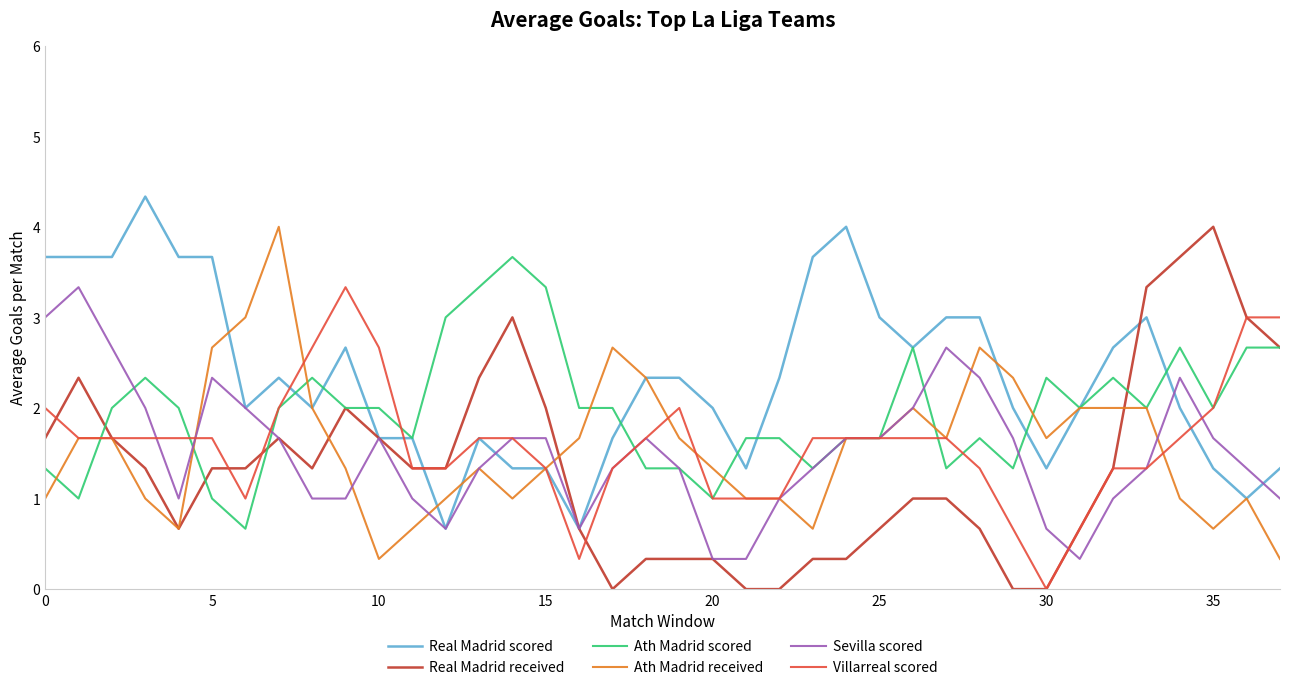

After their last crossing, which series has the higher values: Sevilla scored or Ath Madrid received?

Sevilla scored